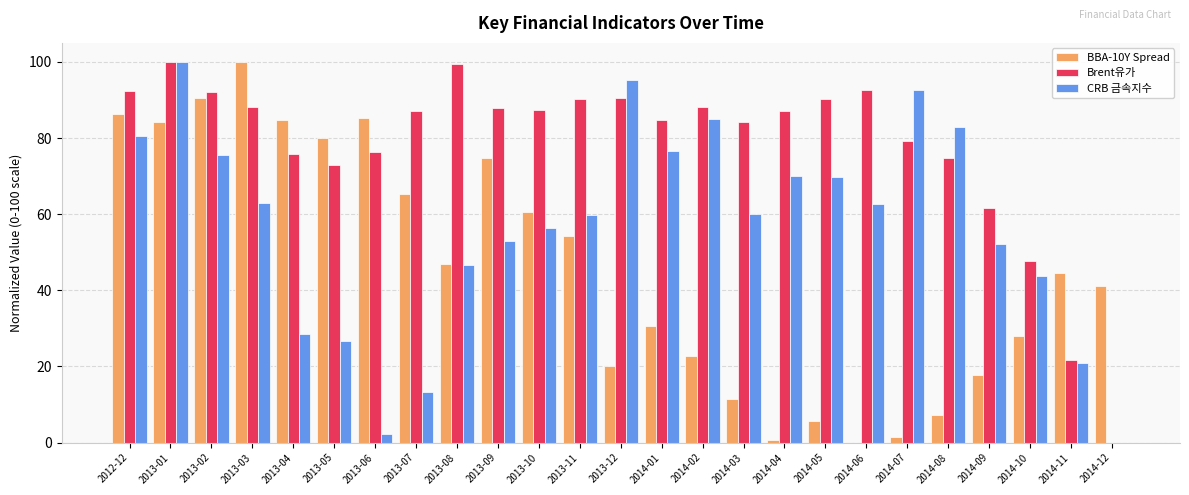

What is the average value of the Brent유가 series?

78.1